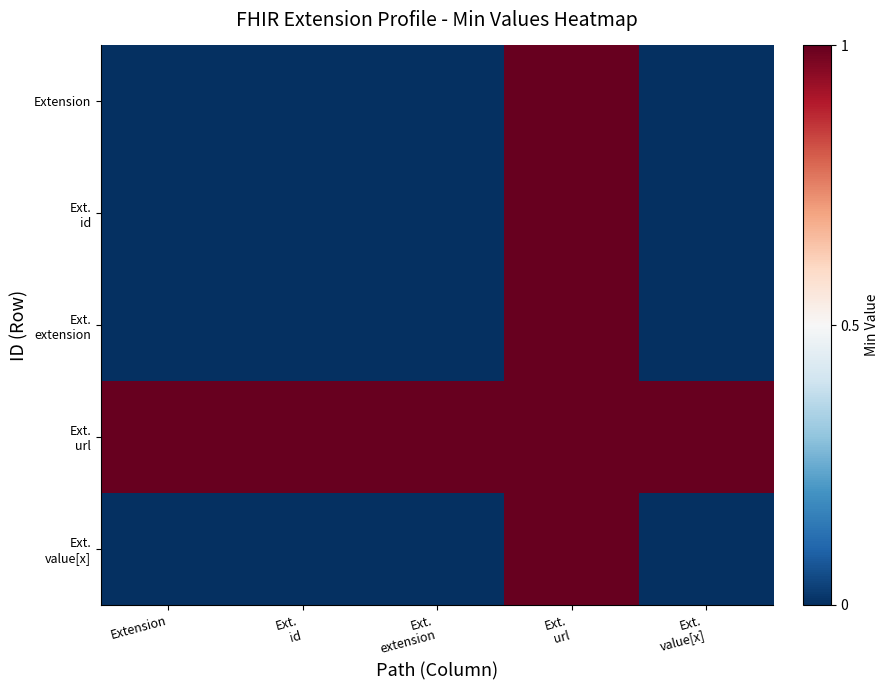

Rank the series at Extension from highest to lowest value.

Ext. url, Extension, Ext. id, Ext. extension, Ext. value[x]